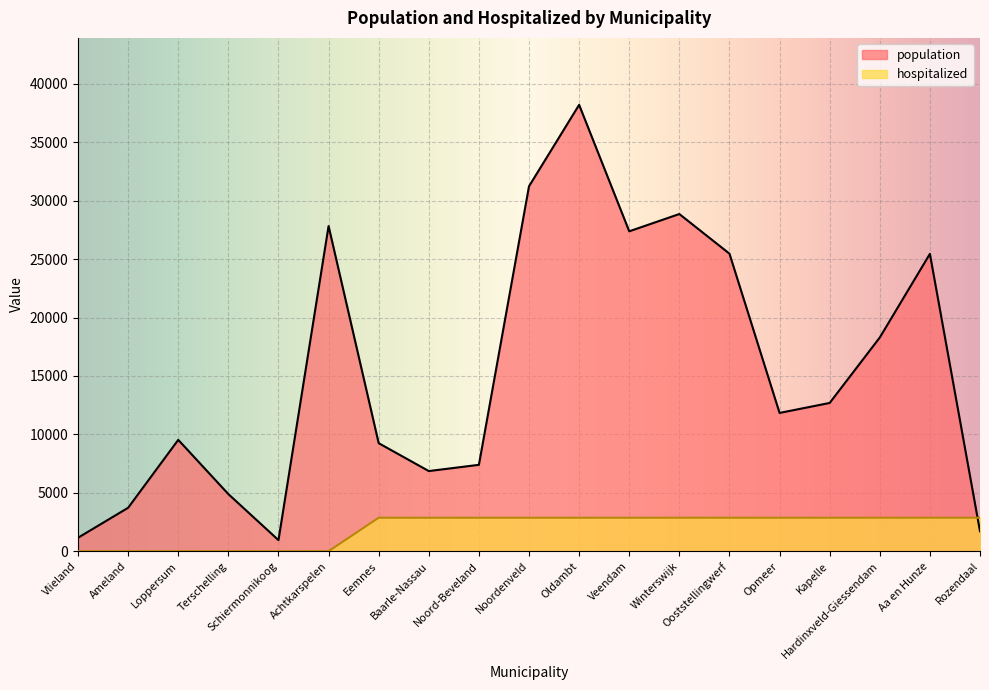

What is the label of the 1st point from the left?

Vlieland